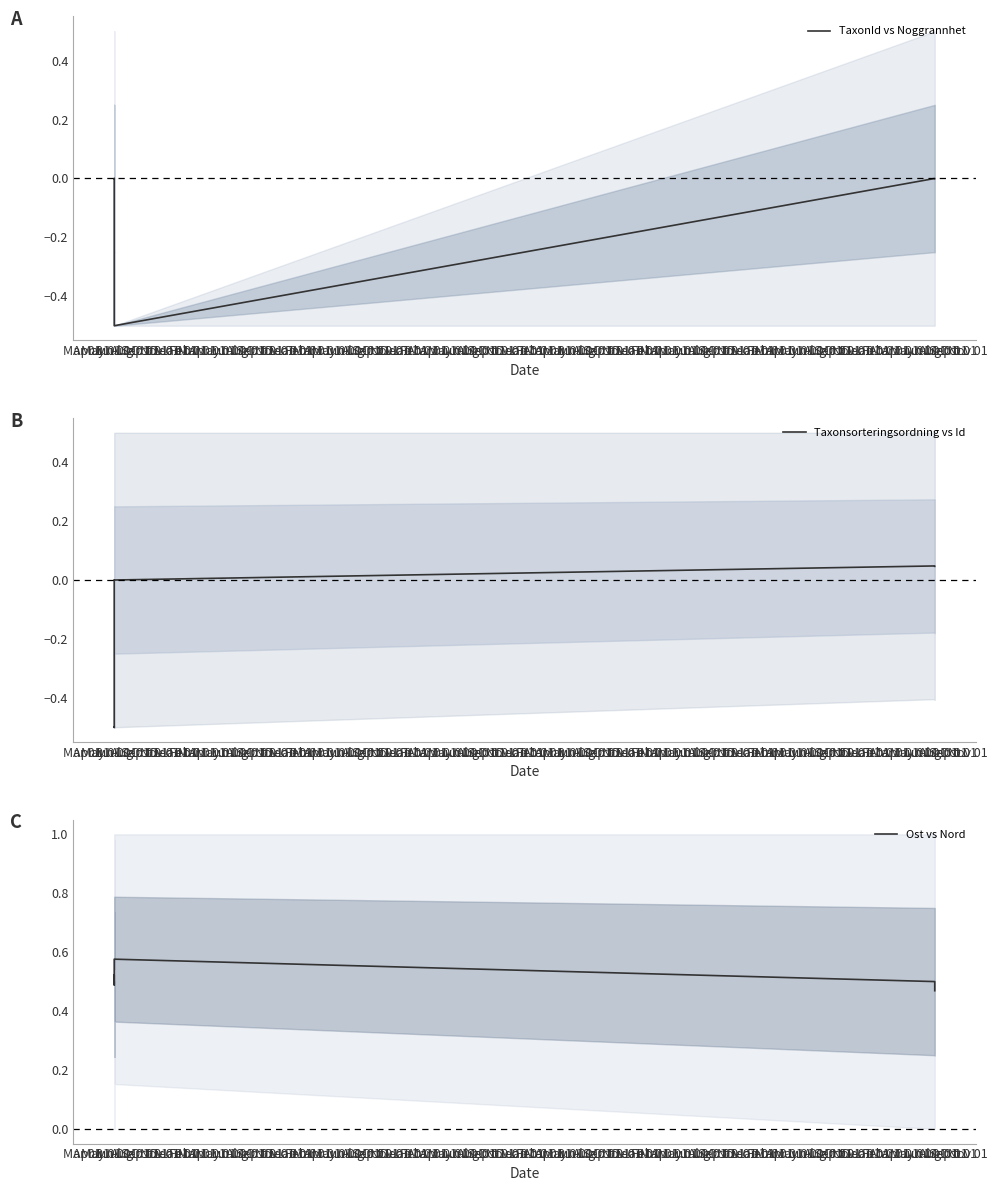

Which series has the largest total across all categories?

Ost vs Nord